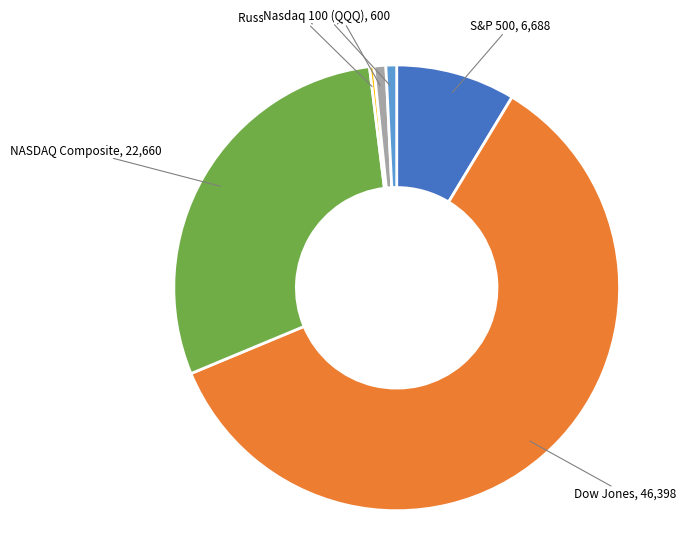

Do Russell 2000 (IWM) and S&P 500 together represent more than half of the pie?

No